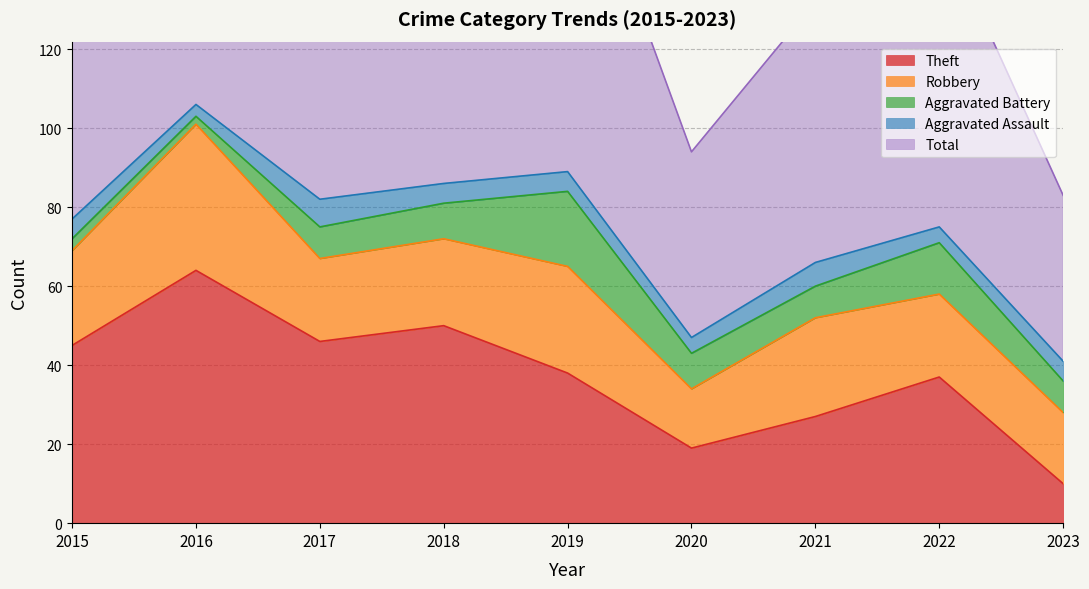

The value of Robbery at 2023 is 18. True or false?

True